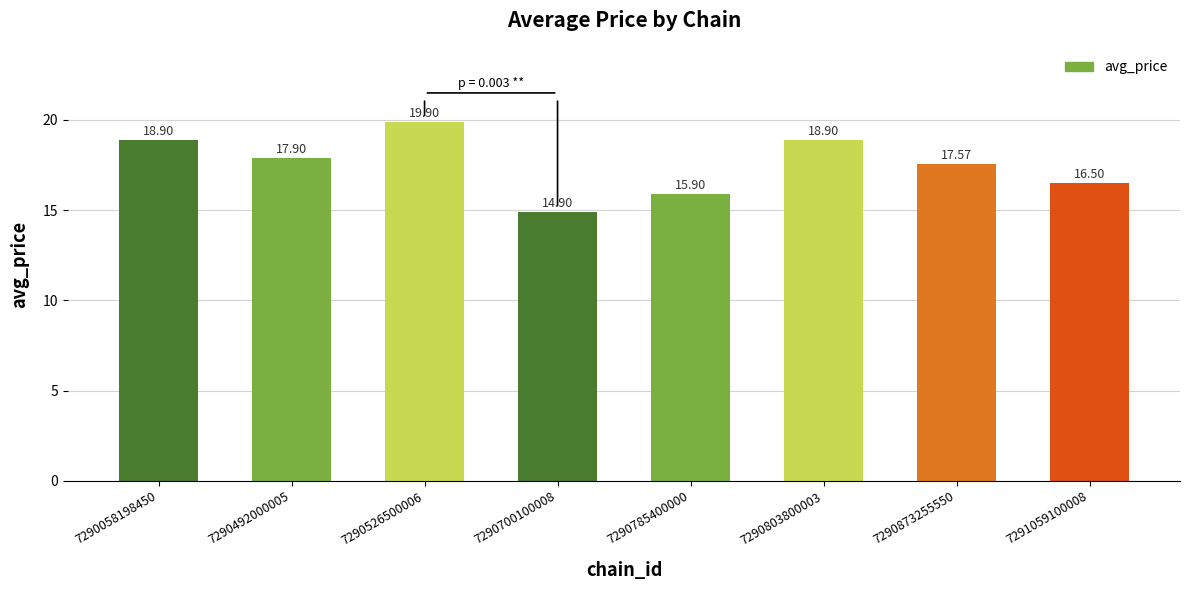

At which label is the value closest to 17?

7291059100008